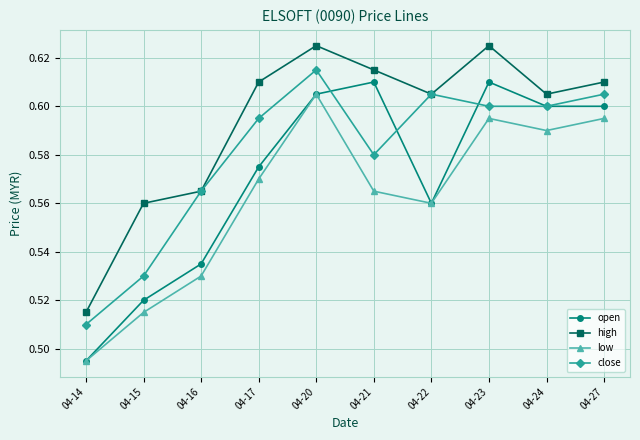

List the series in order of their peak value, highest first.

high, close, open, low